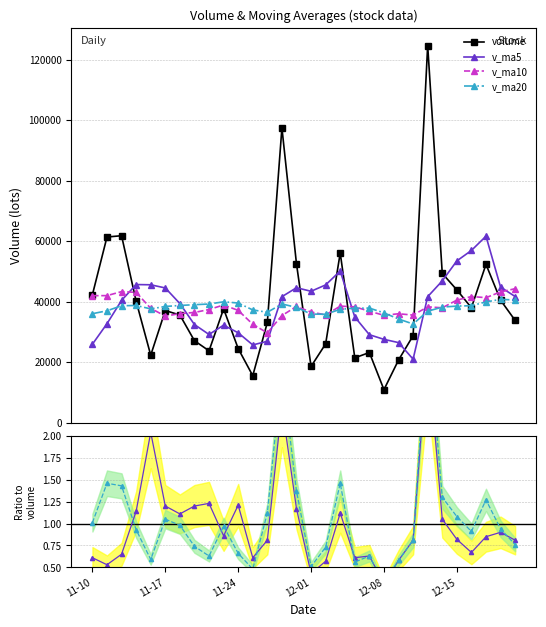

Reading right to left, what are all the values shown in this chart?

volume: 33816.0	40507.0	52343.4	38014.8	43908.4	49356.0	124628.7	28772.6	20722.0	10936.0	23209.0	21453.0	56126.0	26067.8	18612.0	52481.6	97440.6	33136.0	15547.0	24516.0	37649.0	23773.2	27108.0	35597.4	37081.0	22323.0	40130.0	61803.6	61377.8	42318.4
v_ma5: 41717.9	44825.9	61650.2	56936.1	53477.5	46883.1	41653.7	21018.5	26489.2	27558.4	29093.6	34948.1	50145.6	45547.6	43443.4	44624.2	41657.7	26924.2	25718.6	29728.7	32241.7	29176.5	32447.9	39387.0	44543.1	45590.6	45668.7	40445.7	32734.1	25954.1
v_ma10: 44300.5	43239.8	41334.4	41712.7	40517.9	37988.3	38300.9	35582.1	36018.4	35500.9	36858.9	38302.9	38534.9	35633.1	36586.1	38433.0	35417.1	29686.1	32552.8	37135.9	38916.1	37422.6	36446.8	36060.6	35248.6	37805.0	43084.9	43333.1	42010.5	41992.6
v_ma20: 40579.7	40771.3	39934.7	38672.9	38552.0	38210.7	36859.0	32634.1	34285.6	36318.4	37887.5	37862.7	37490.8	35846.8	35917.3	38119.0	39251.0	36509.6	37281.7	39564.2	39970.4	39232.5	39016.0	38754.2	38428.0	37623.7	38752.3	38662.0	37002.0	36041.2